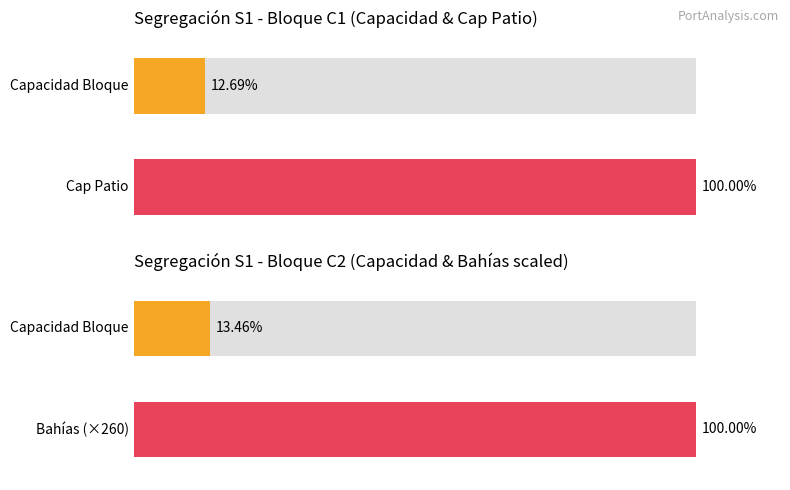

Which series has the largest range (max minus min)?

Capacidad Bloque